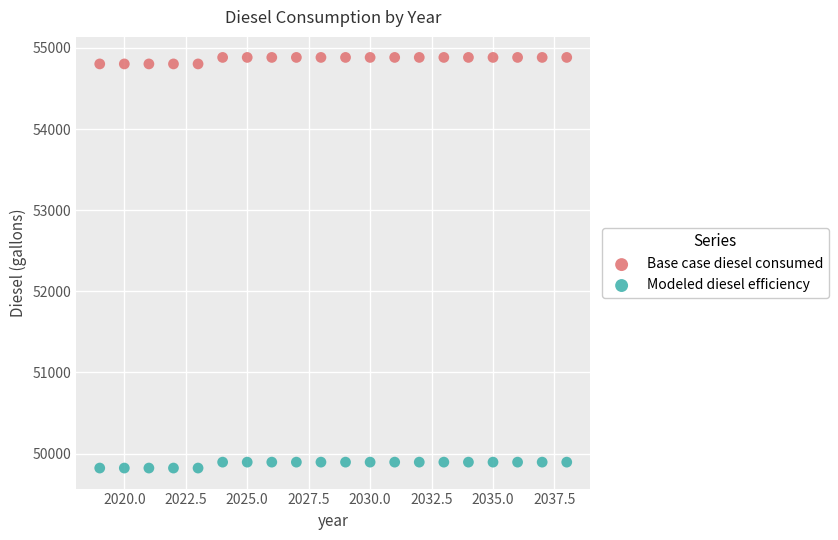

Which series contains the highest Y value?

Base case diesel consumed